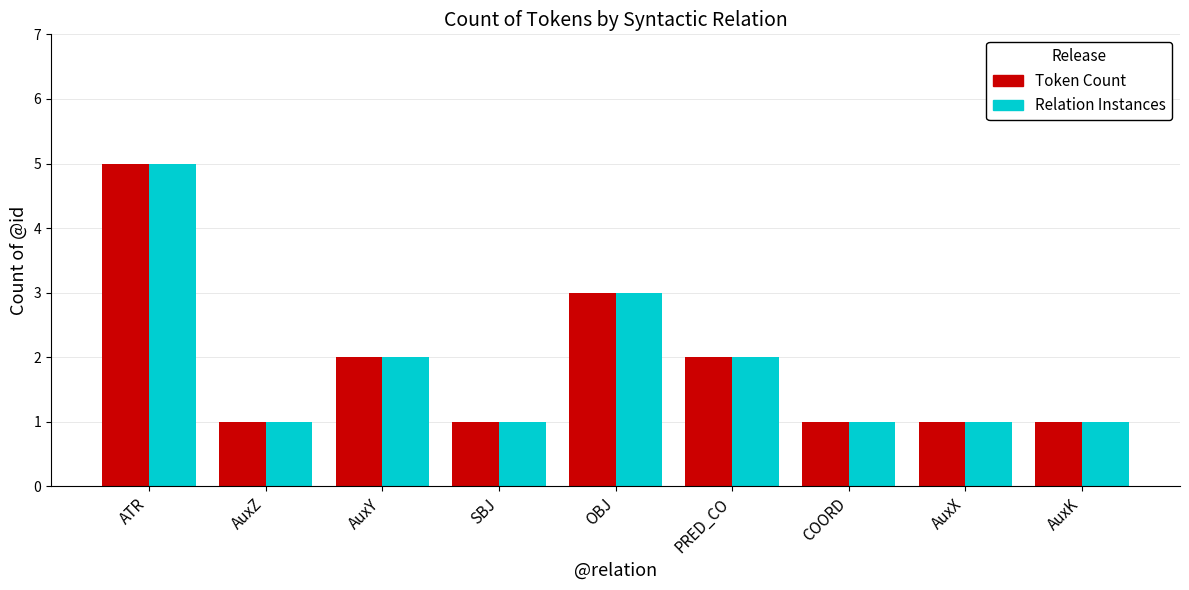

At which category is the sum across all series the highest?

ATR